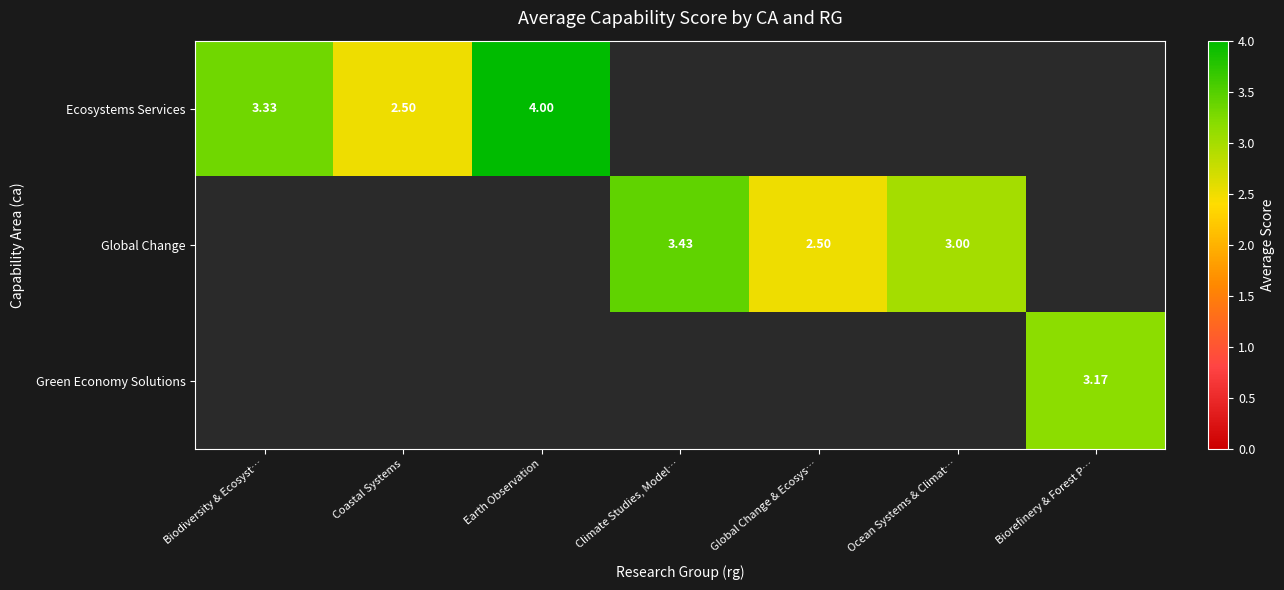

Is it true that Green Economy Solutions equals 1.5 at Biorefinery & Forest P…?

False